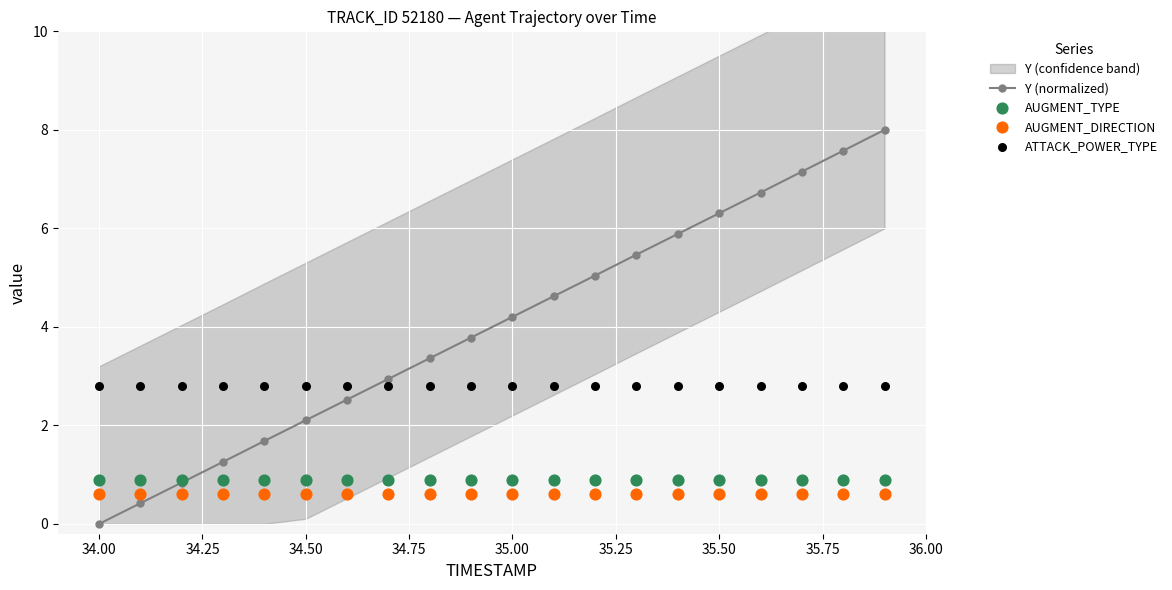

Which series has the largest total across all categories?

Y (normalized)